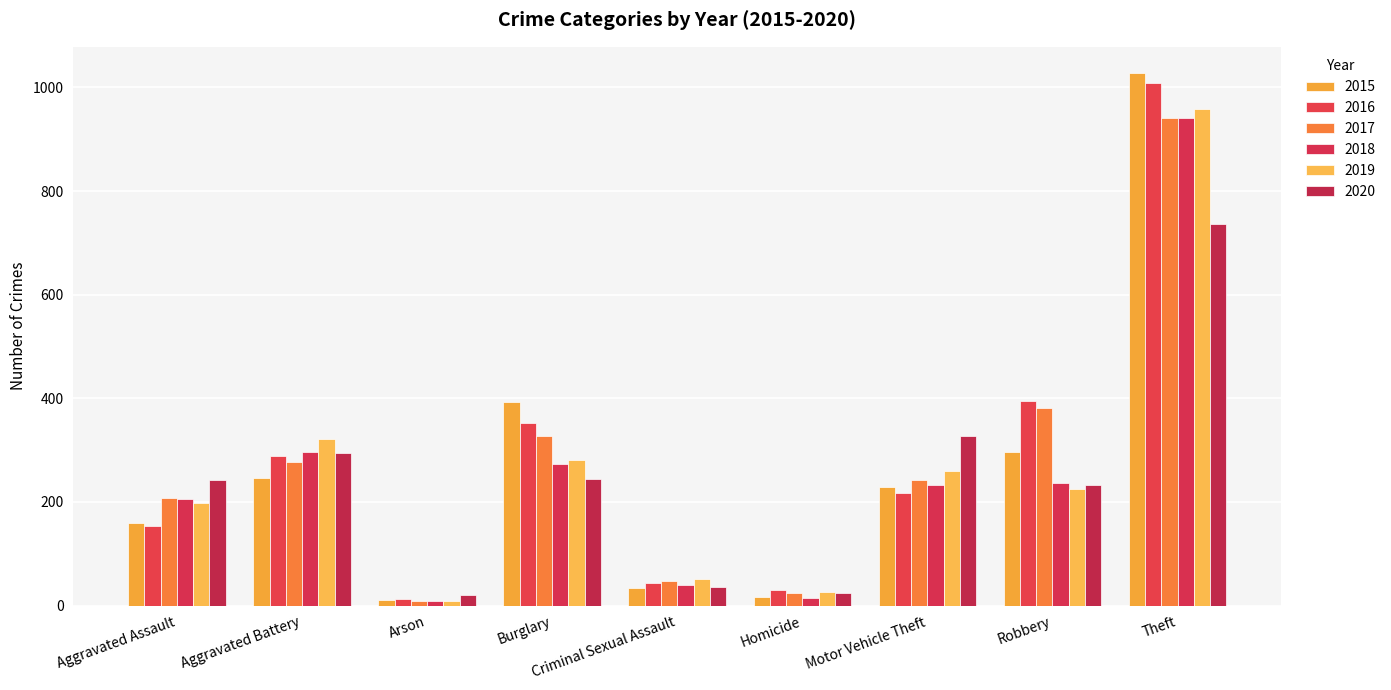

What is the smallest value displayed?

8